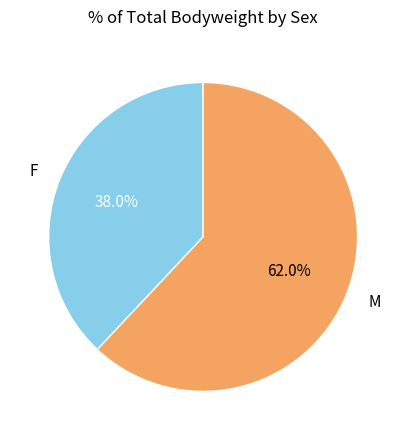

Rank the categories by value from highest to lowest.

M, F